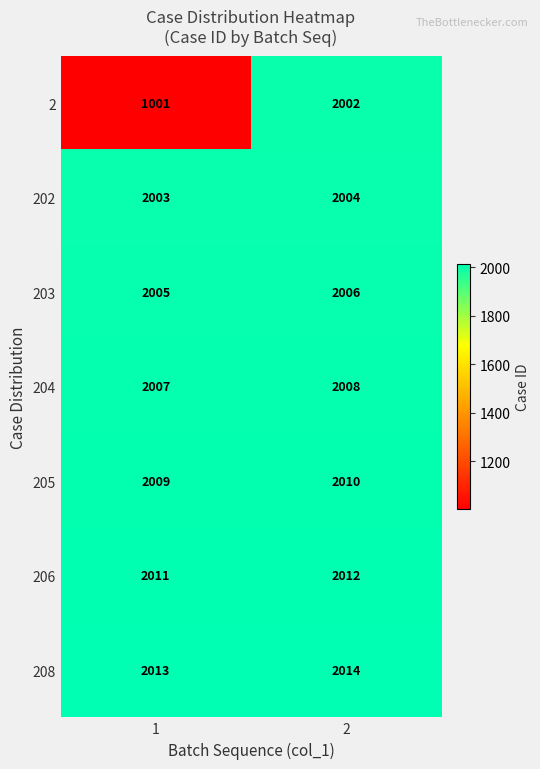

What is the maximum value for 203?

2006